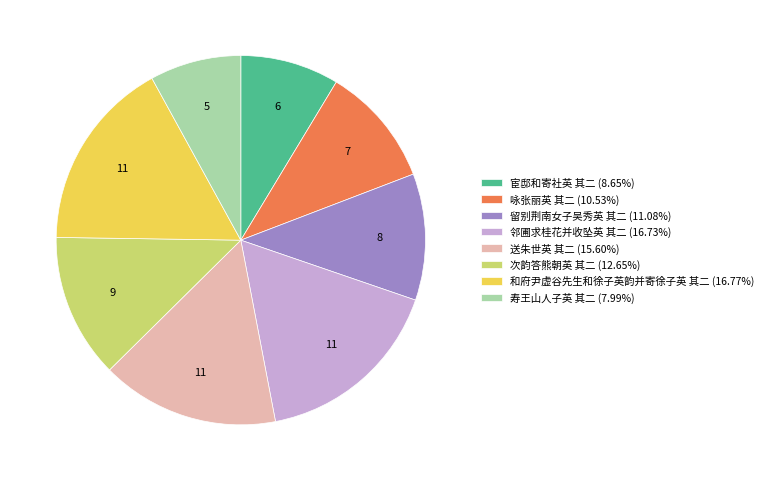

Is the sum of 寿王山人子英 其二 (7.99%) and 宦邸和寄社英 其二 (8.65%) greater than half?

No